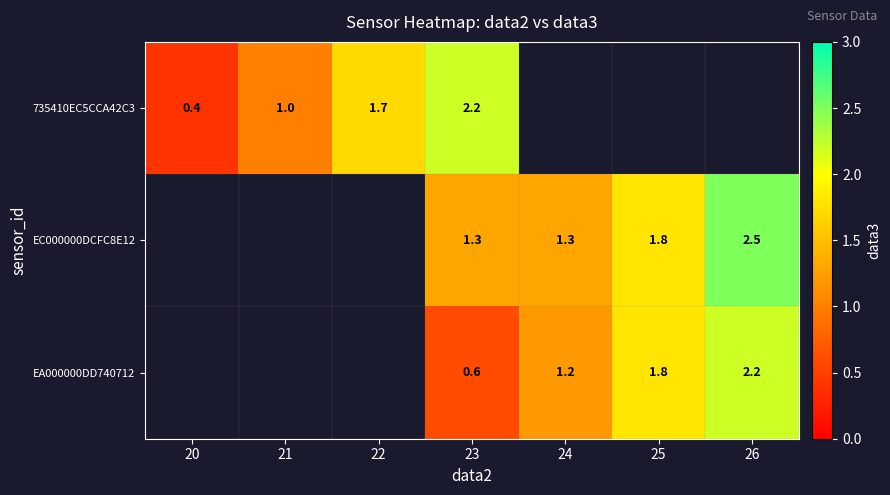

The value of EC000000DCFC8E12 at 26 is 2.5. True or false?

True